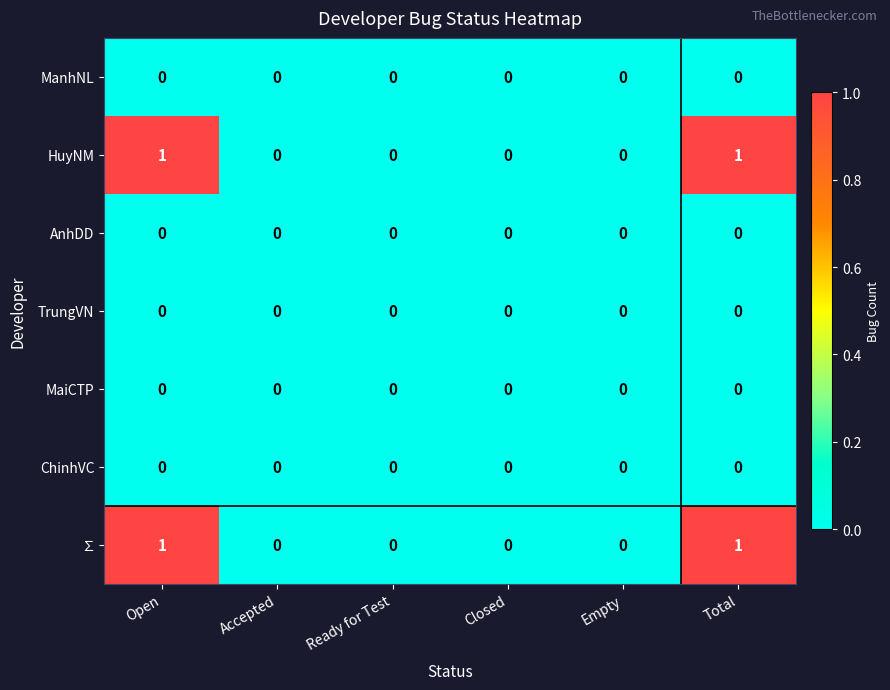

Which series has the largest range (max minus min)?

row_1